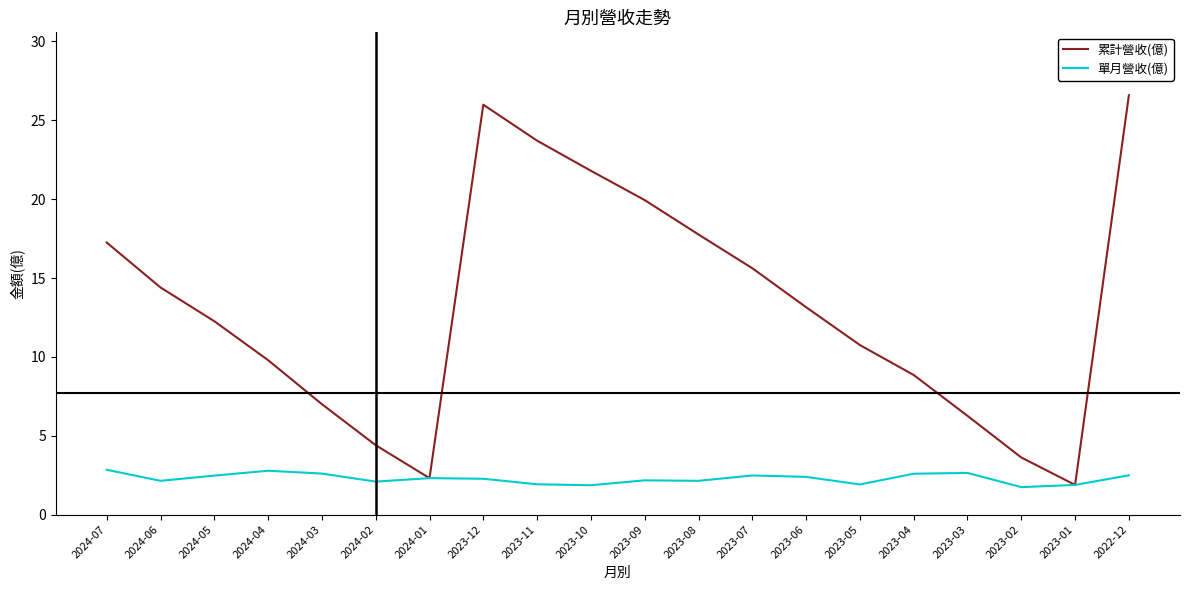

Where does the 單月營收(億) series first go above 2?

2024-07